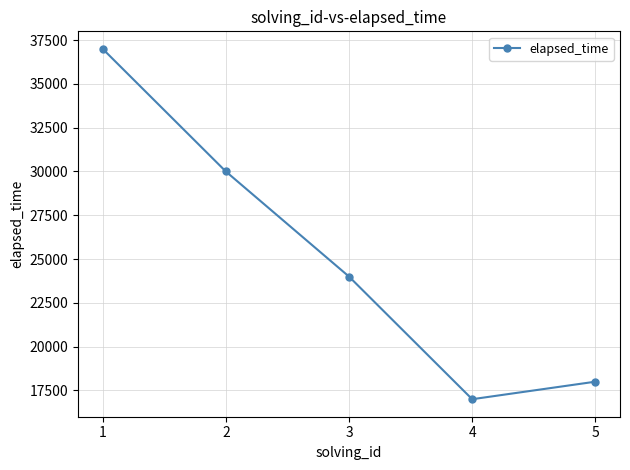

What is the difference between the values at 3 and 4?

7000